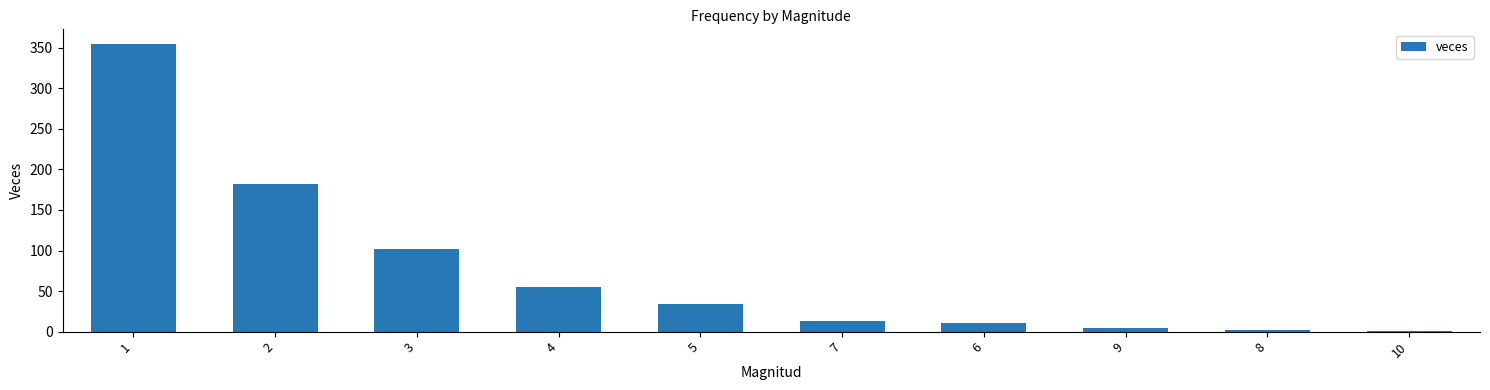

How many distinct data groups are displayed?

1